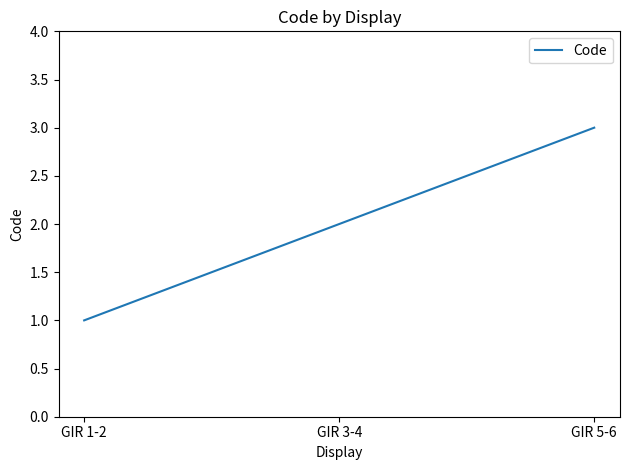

True or false: the data shows 1 at GIR 3-4.

False